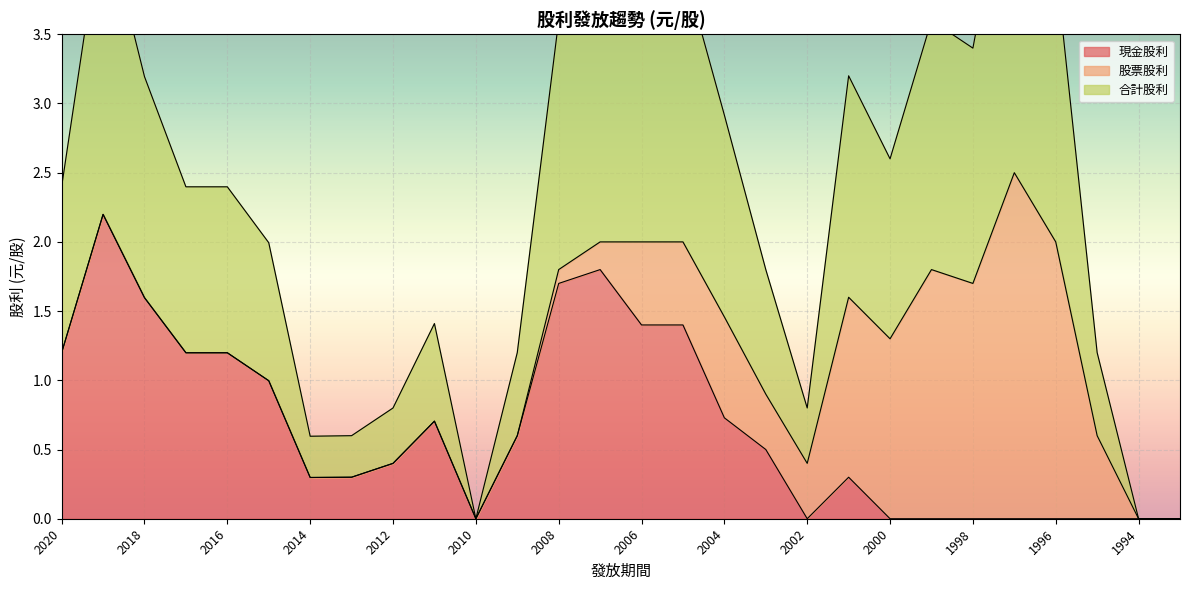

What is the highest value of the 現金股利 series?

2.2